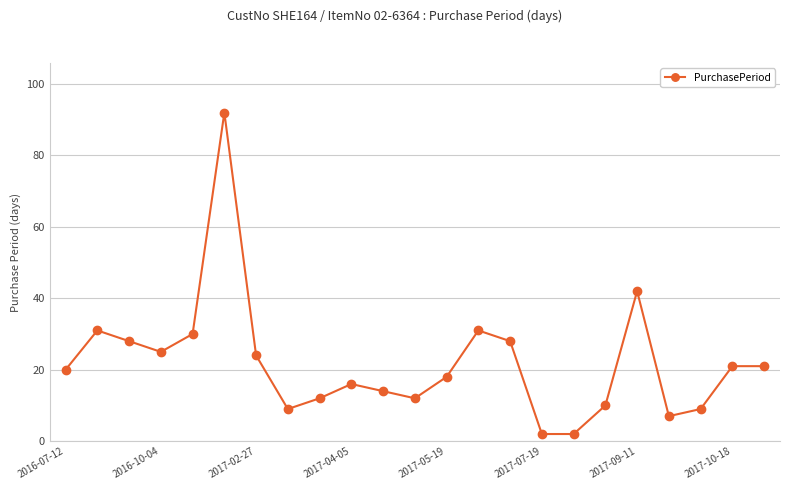

True or false: the data has more than 1 interior local peaks.

True